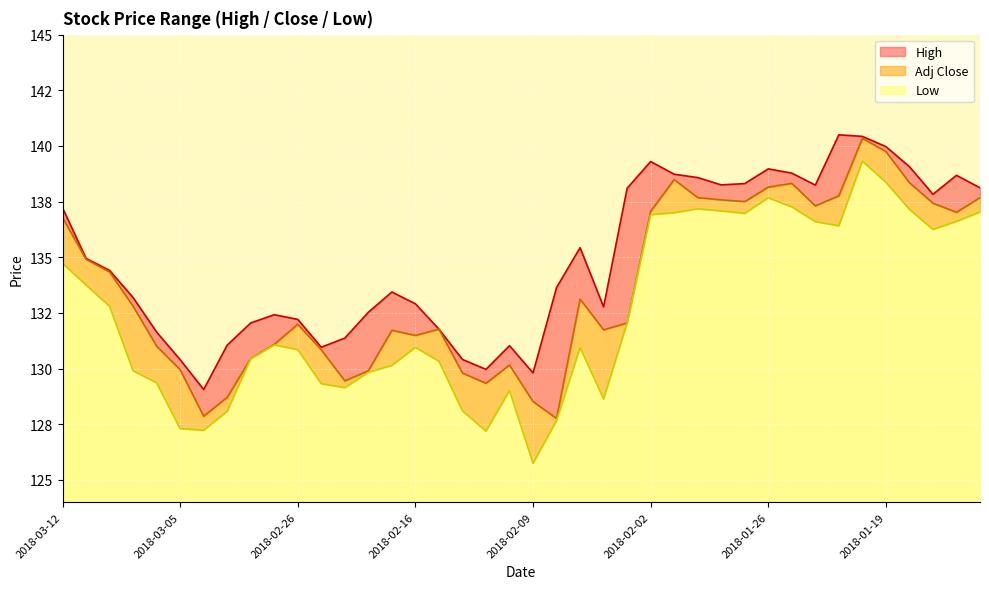

What is the sum of the adjclose values at 2018-02-07 and 2018-02-28?

263.6